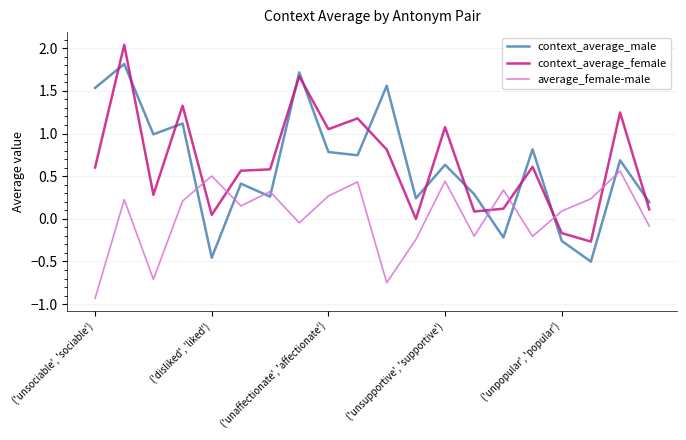

How many lines are shown in the chart?

3